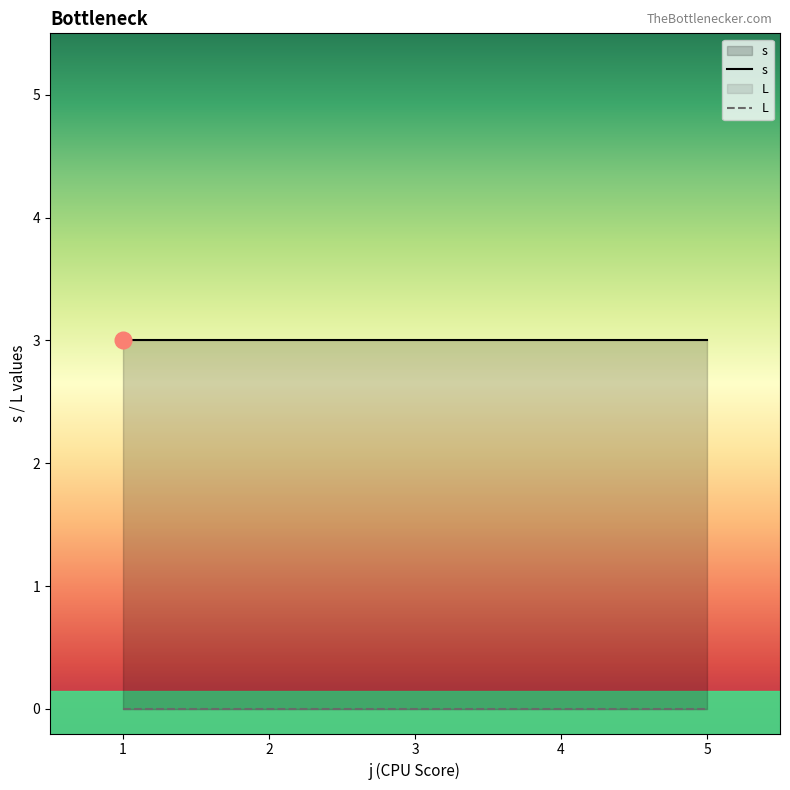

Is it true that s equals 1 at 3?

False